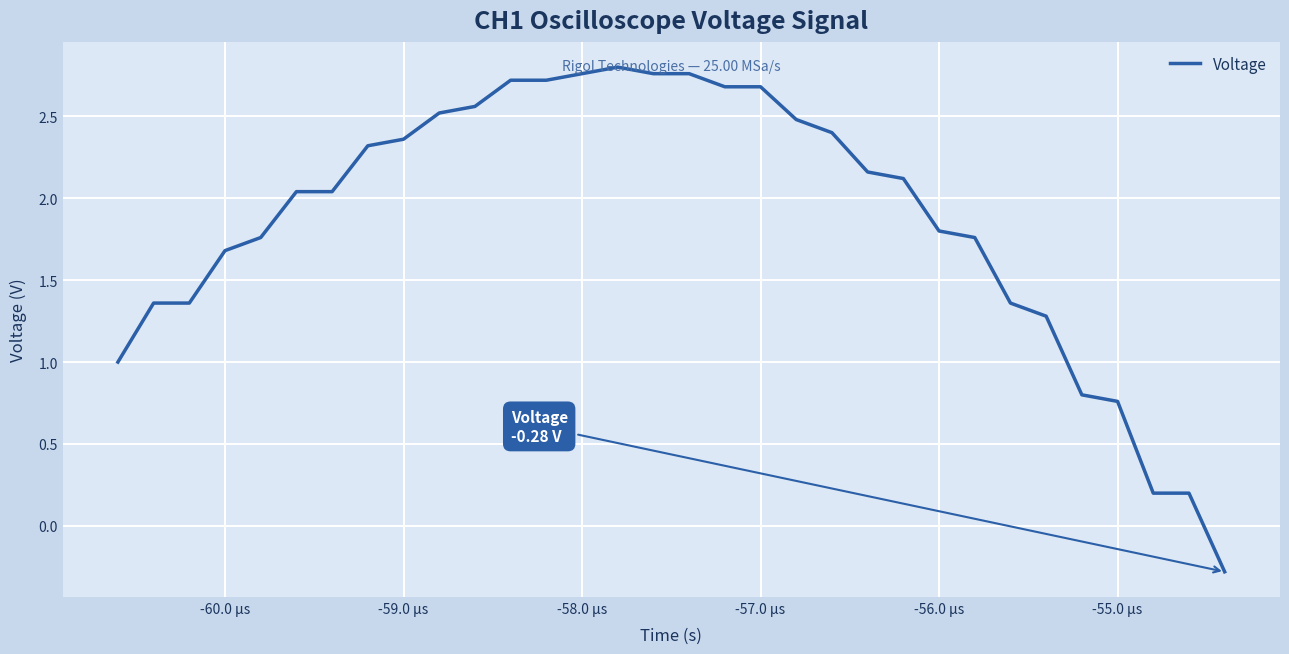

What is the minimum value shown in the chart?

-0.3